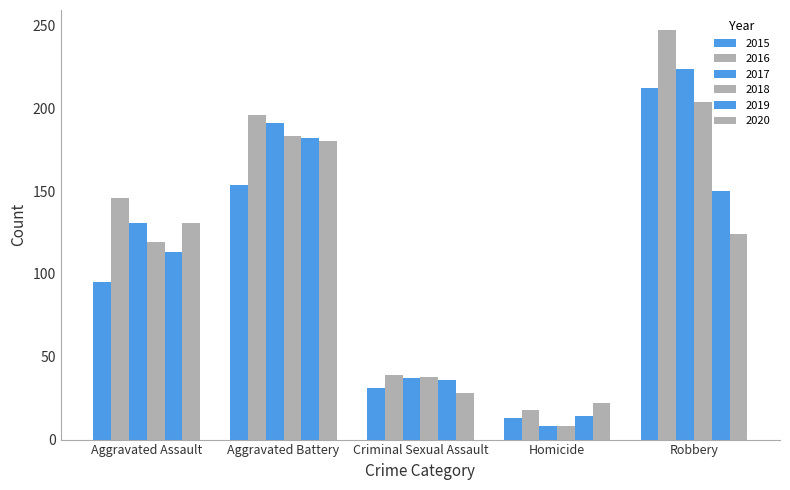

Which series has the largest total across all categories?

2016